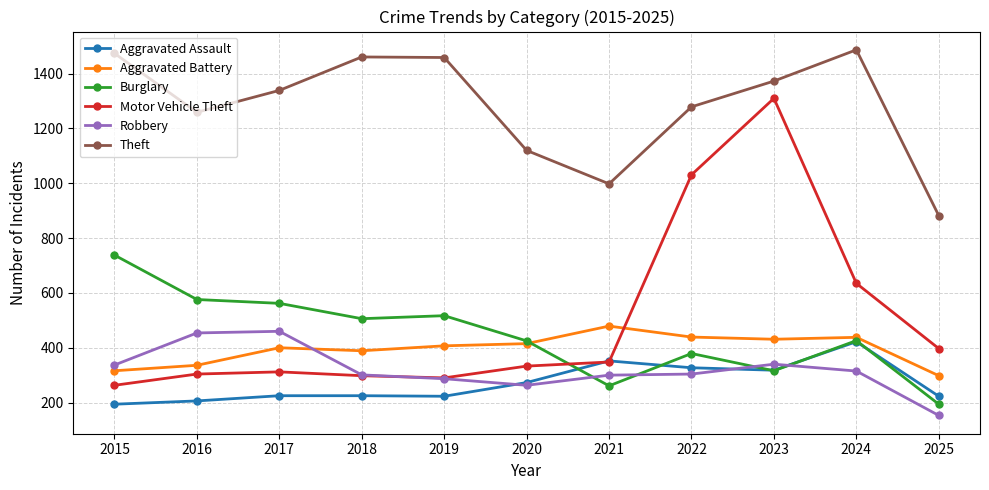

Is the value of Aggravated Battery at 2024 greater than the value of Burglary at 2017?

No